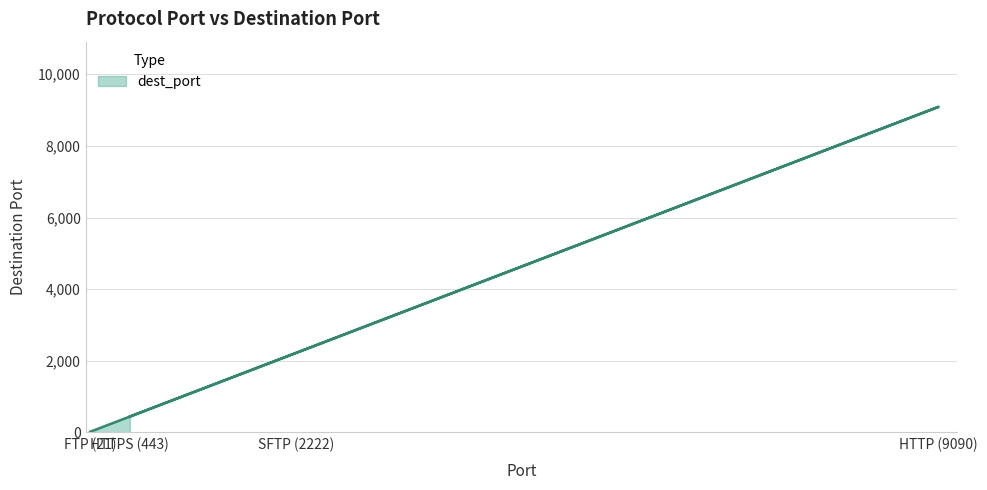

At which category does the chart reach its minimum across all series?

FTP (21)